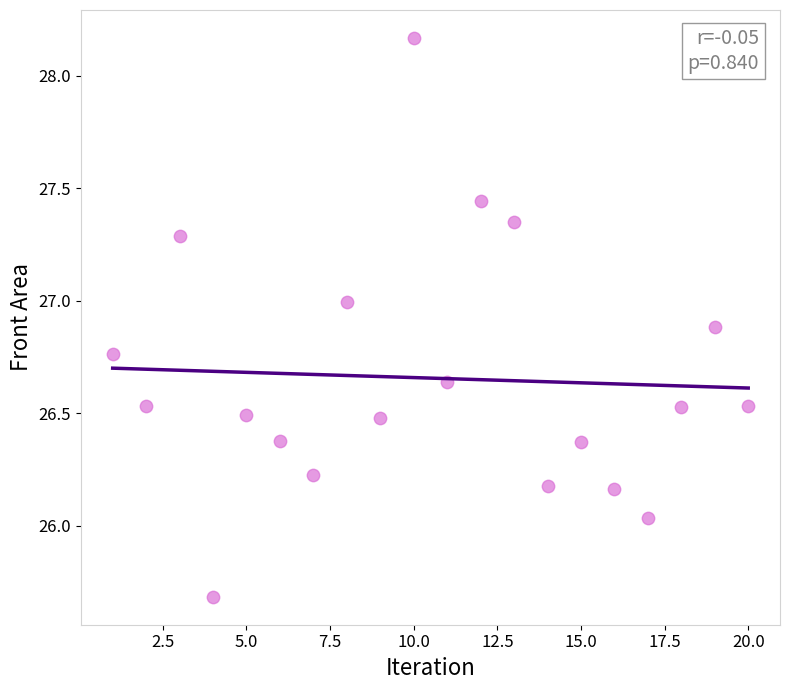

What is the range of X values (max minus min)?

19.0